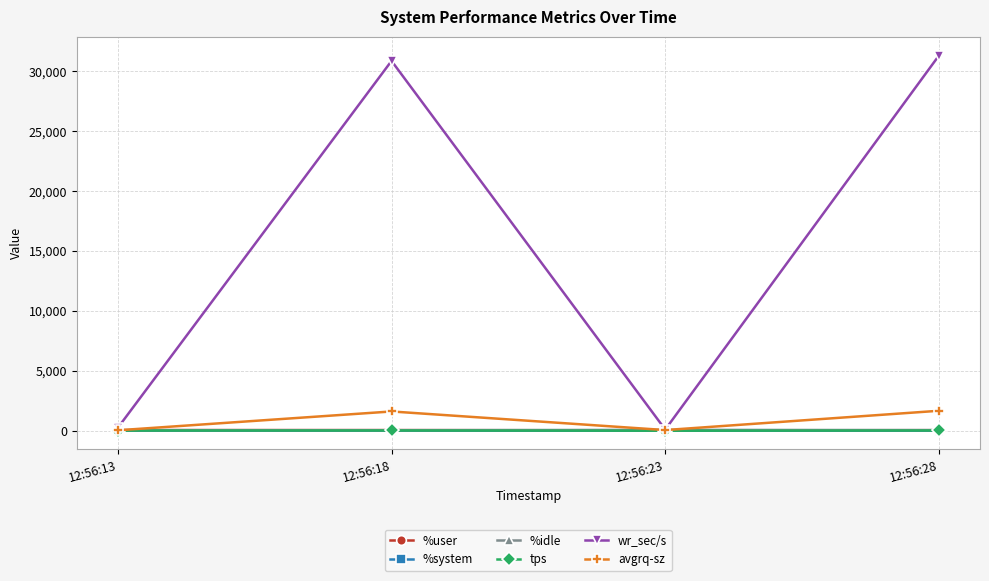

Which series changed the most between 12:56:18 and 12:56:23?

wr_sec/s